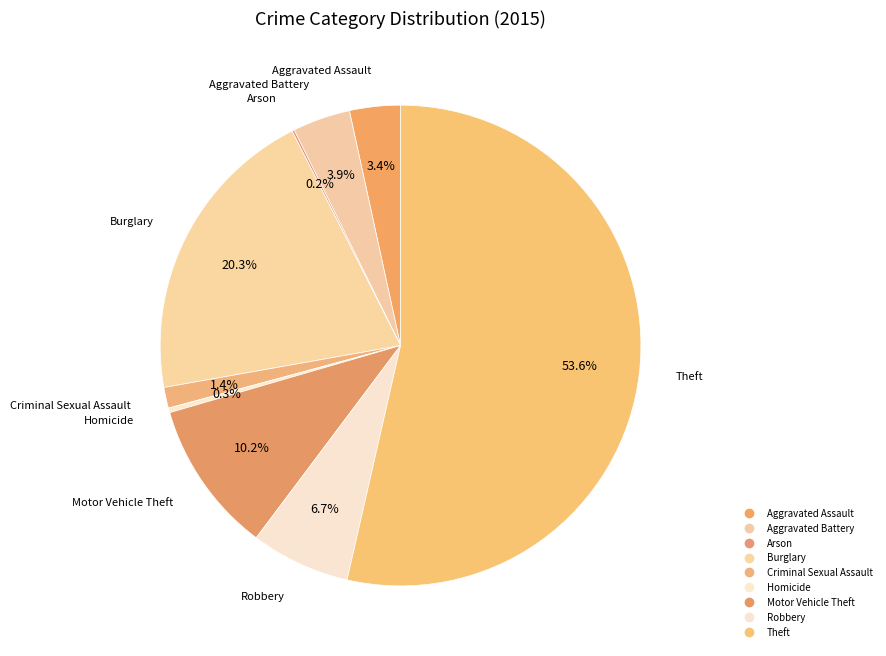

Is it true that Motor Vehicle Theft is 10% of the pie?

True